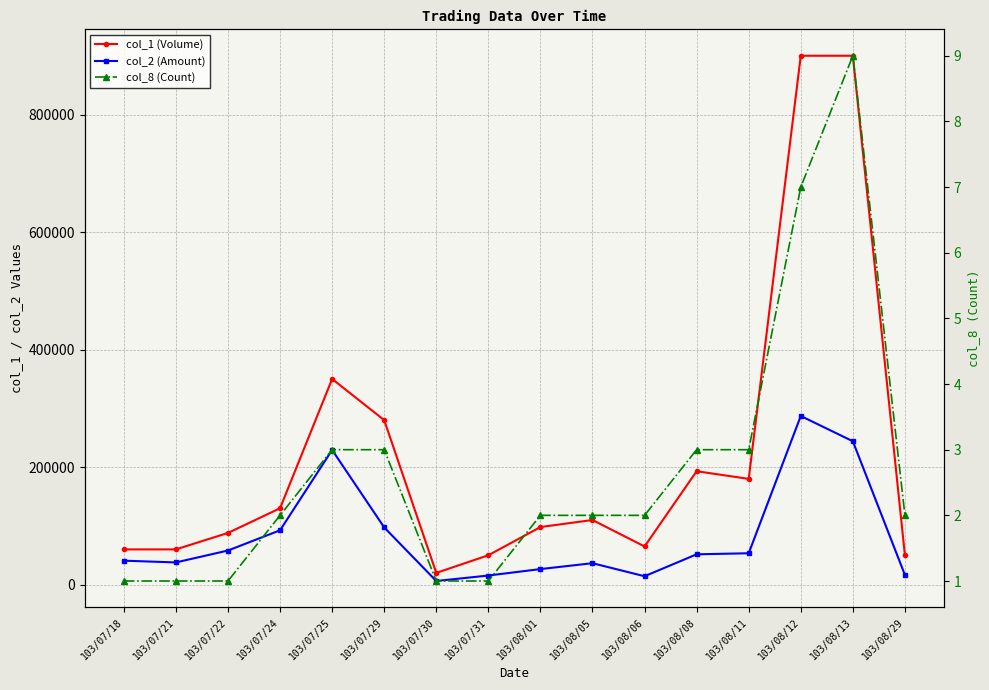

At which label is col_2 (Amount) closest to 146600?

103/07/29